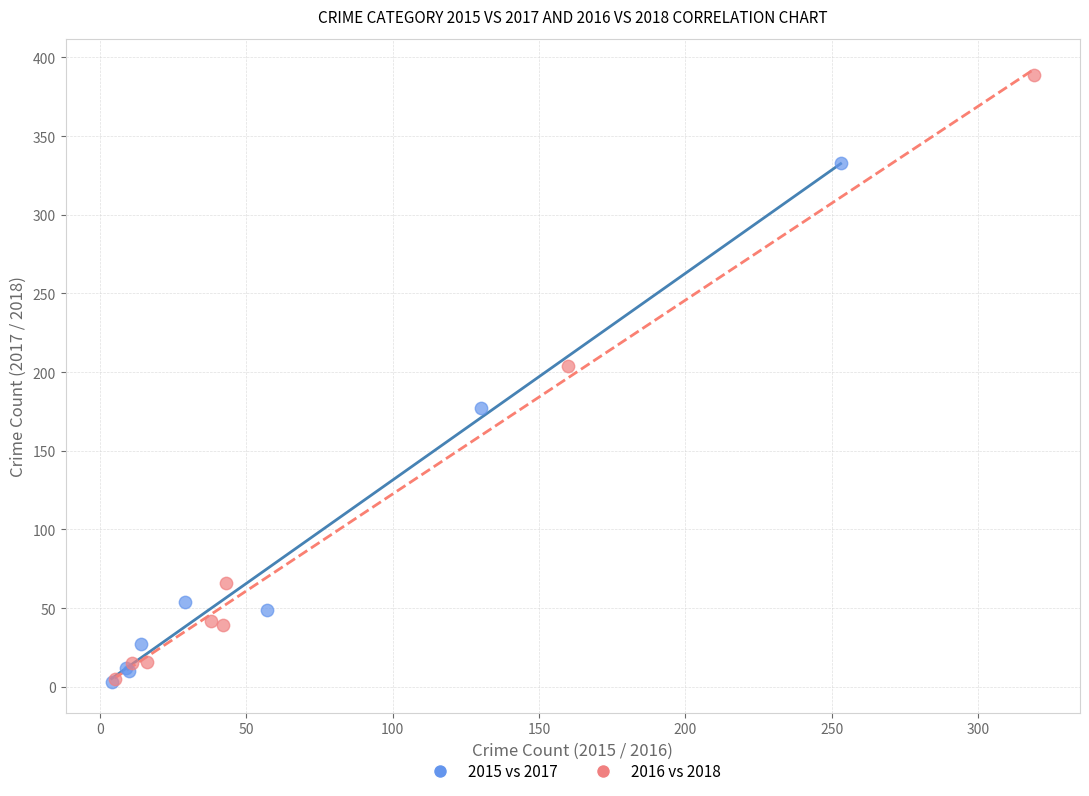

Which series contains the highest Y value?

2016 vs 2018